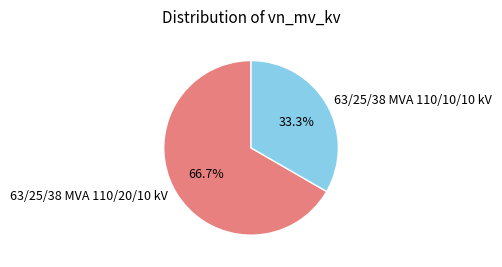

Which category has the smallest portion of the pie?

63/25/38 MVA 110/10/10 kV